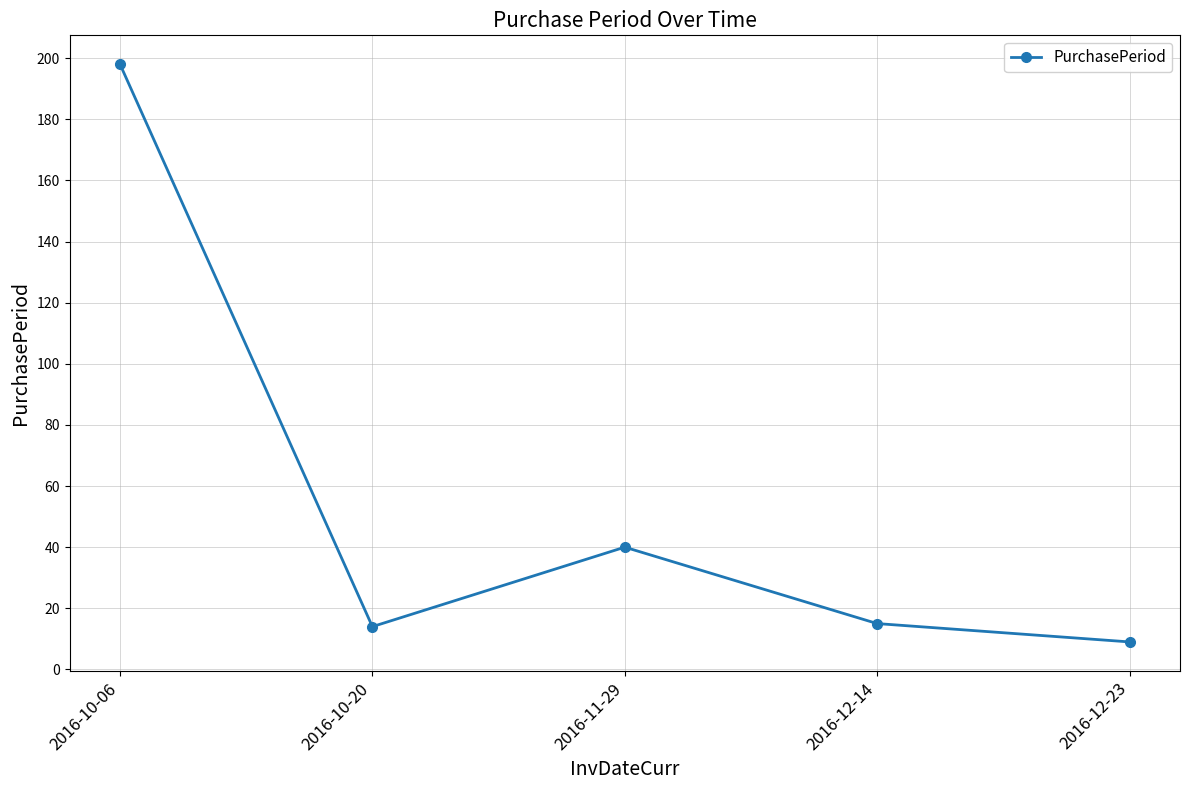

Reading left to right, what are all the values shown in this chart?

198	14	40	15	9